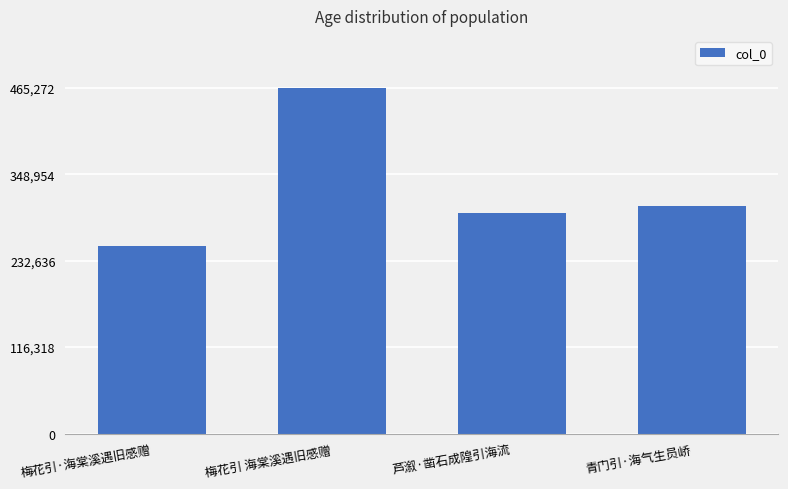

What is the label of the 1st bar from the right?

青门引·海气生员峤